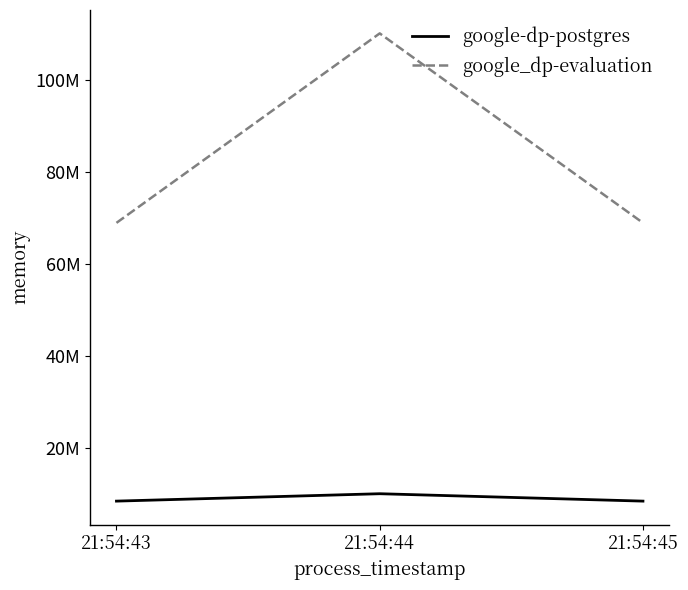

Does the chart display data point markers on the line(s)?

No